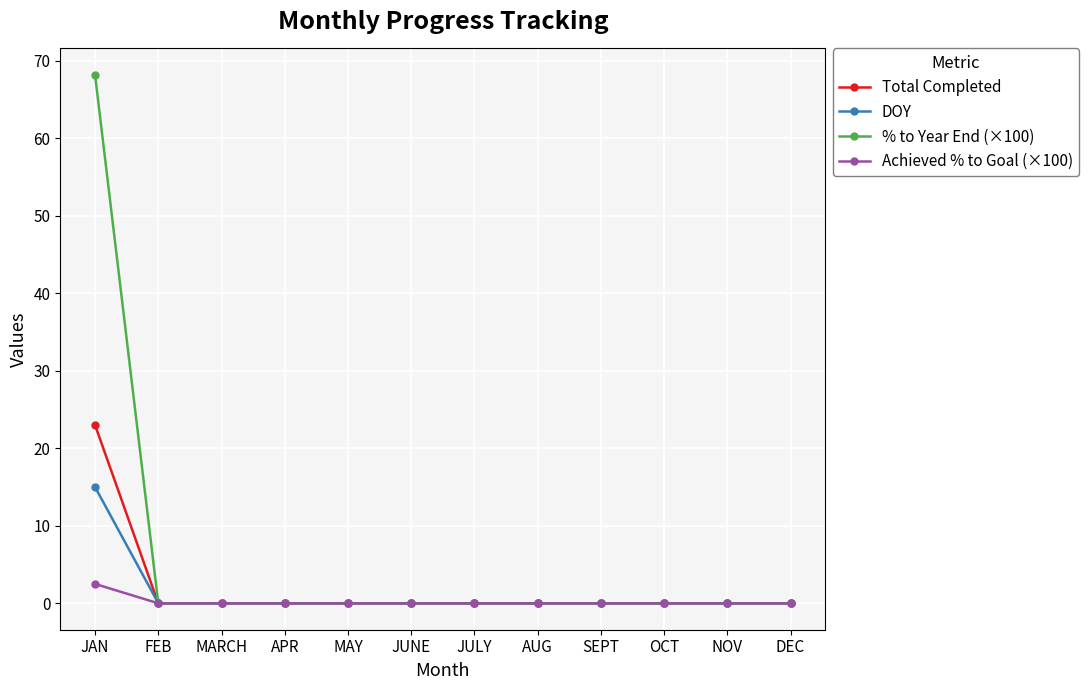

List the series in order of their peak value, highest first.

% to Year End (×100), Total Completed, DOY, Achieved % to Goal (×100)